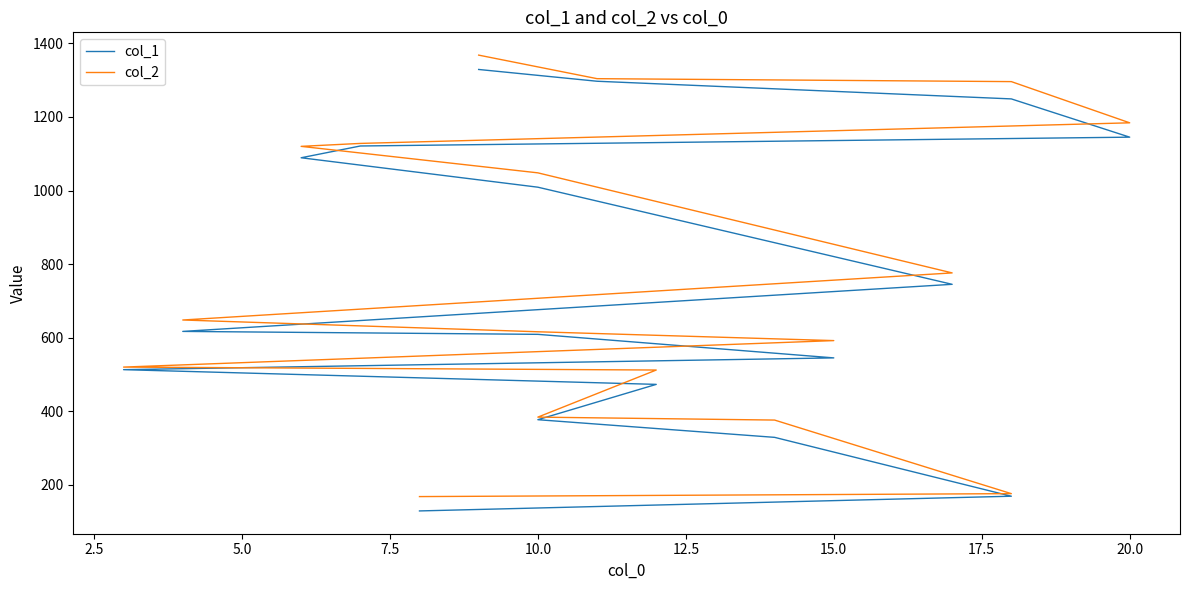

How many values in the col_2 series exceed 648?

8